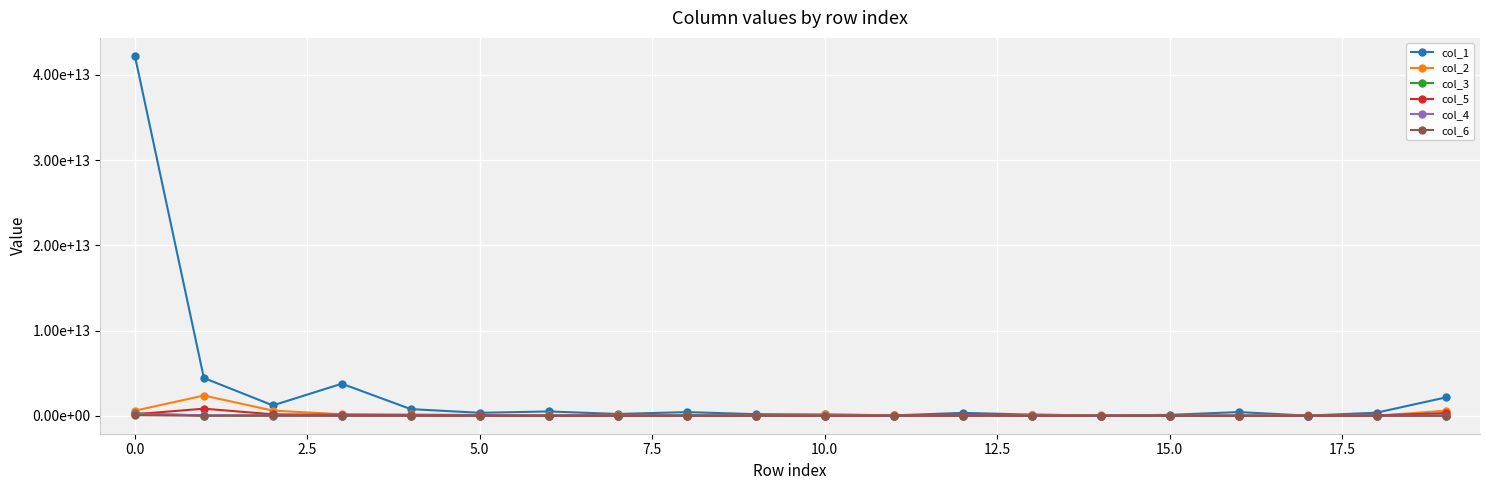

What is the average value of the col_5 series?

93327168910